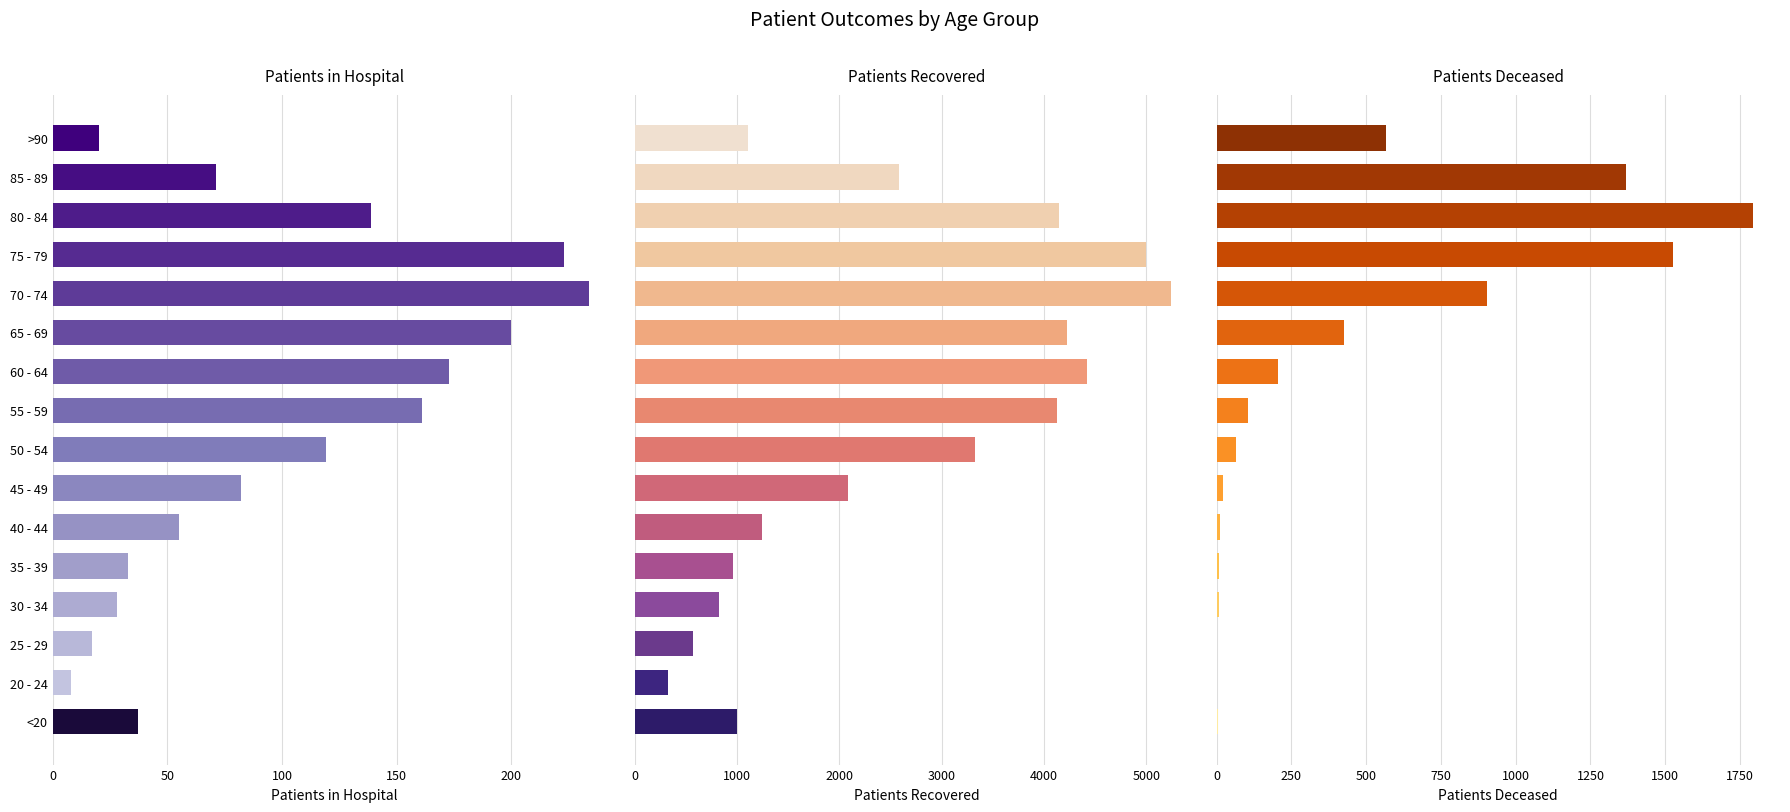

What is the highest value of the patients_recovered series?

5245